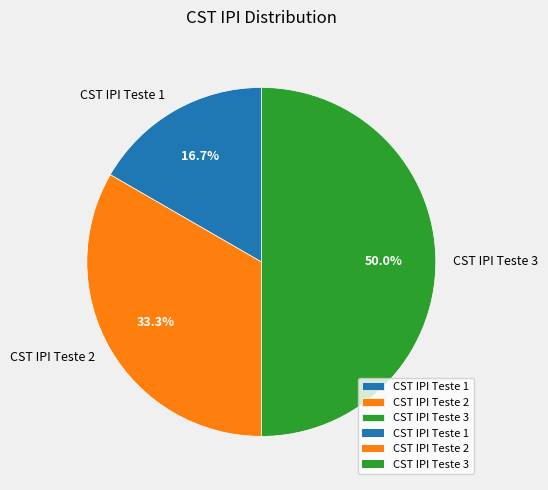

To the nearest percent, what is the average slice percentage?

33%